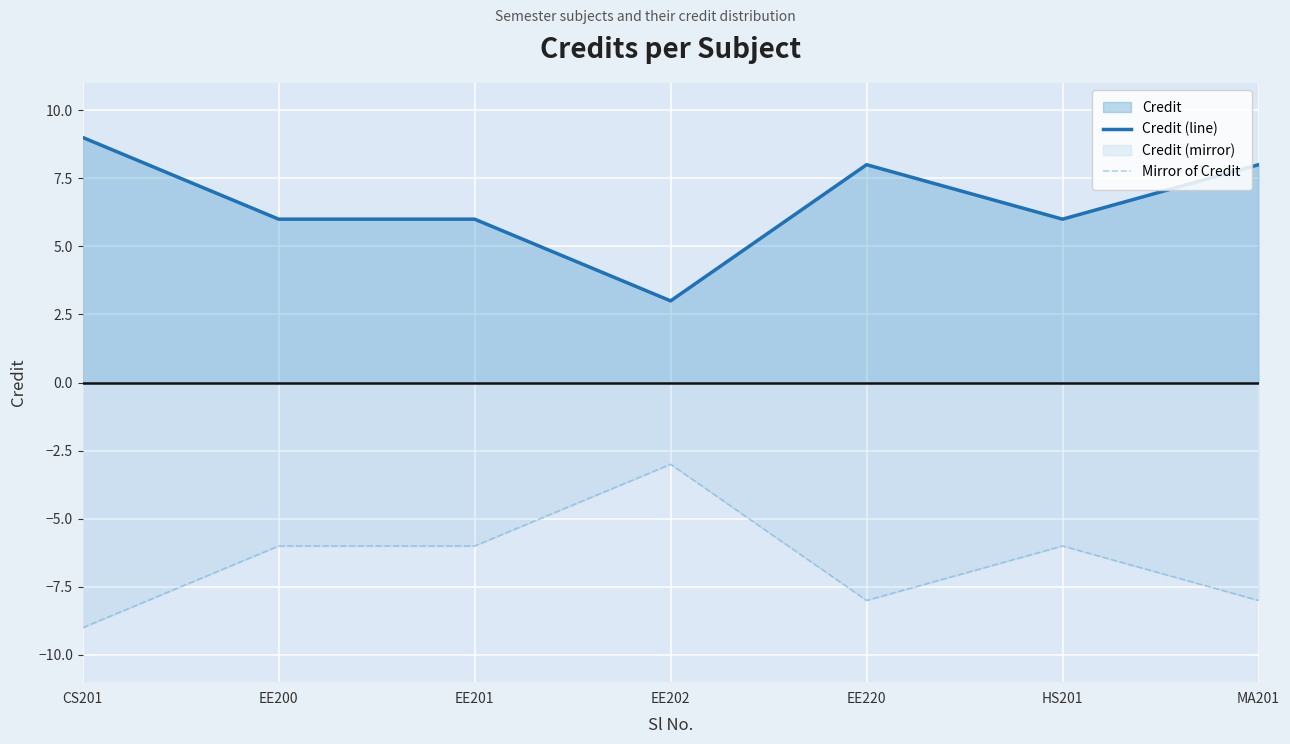

Reading right to left, list all the values displayed in this chart.

Credit (line): MA201=8	HS201=6	EE220=8	EE202=3	EE201=6	EE200=6	CS201=9
Mirror of Credit: MA201=-8	HS201=-6	EE220=-8	EE202=-3	EE201=-6	EE200=-6	CS201=-9